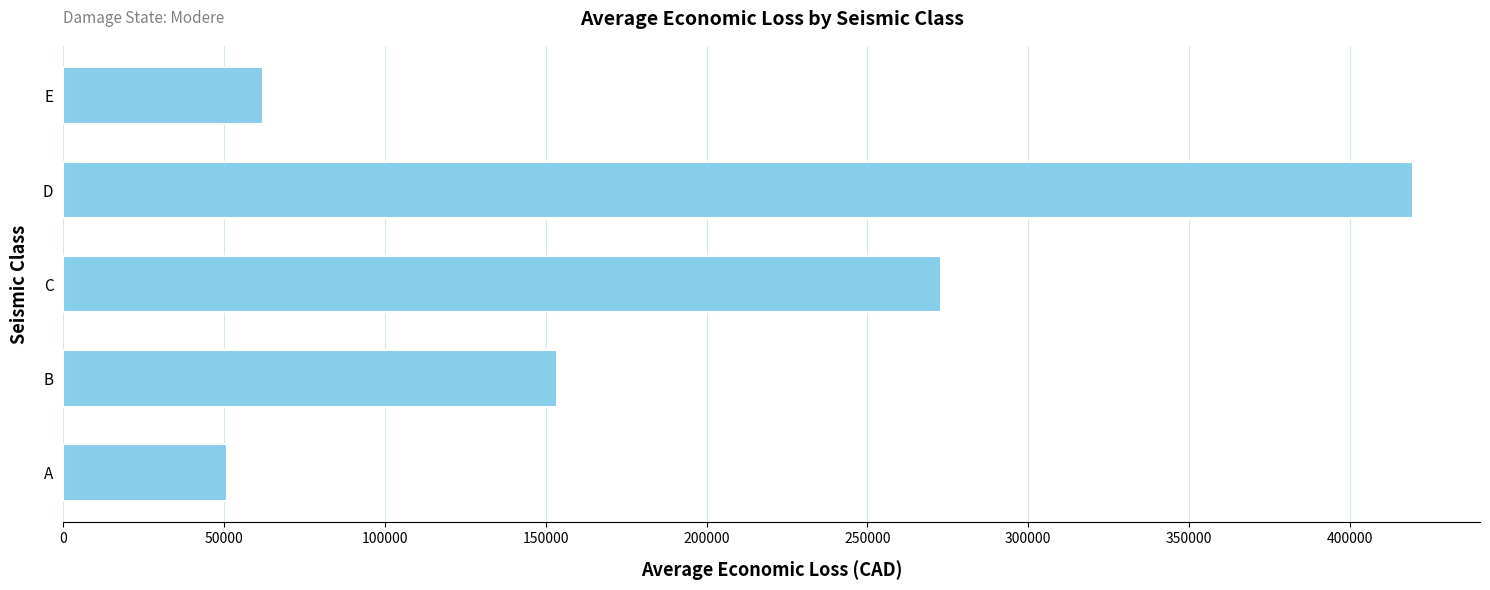

How many values are below 153472?

2